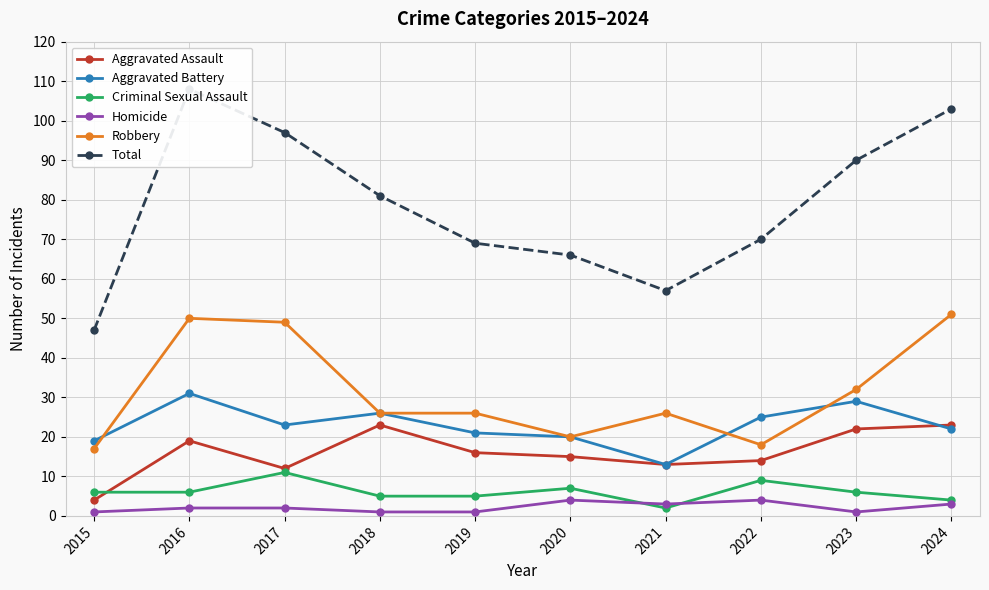

Which category has the lowest value across all series?

2015